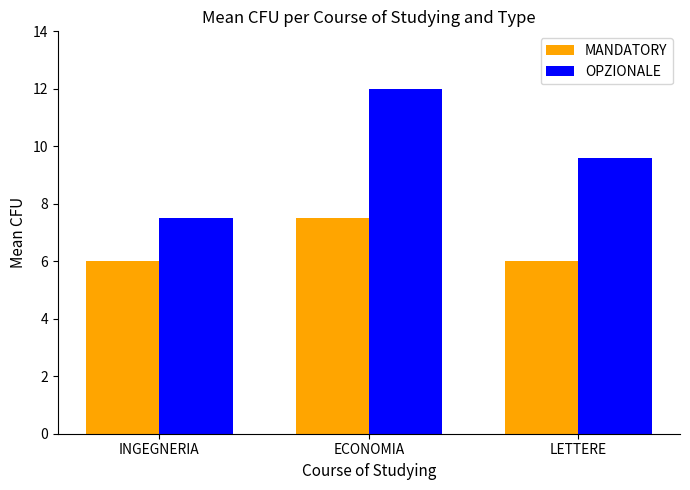

What is the minimum value for OPZIONALE?

7.5